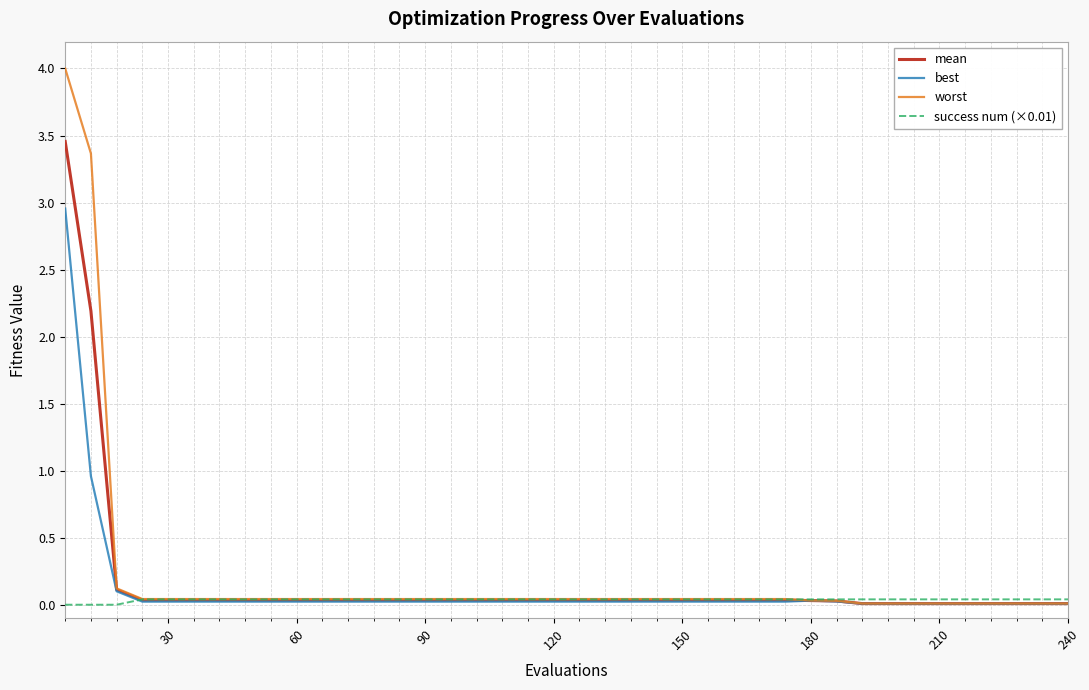

Which series has the widest spread of values?

worst